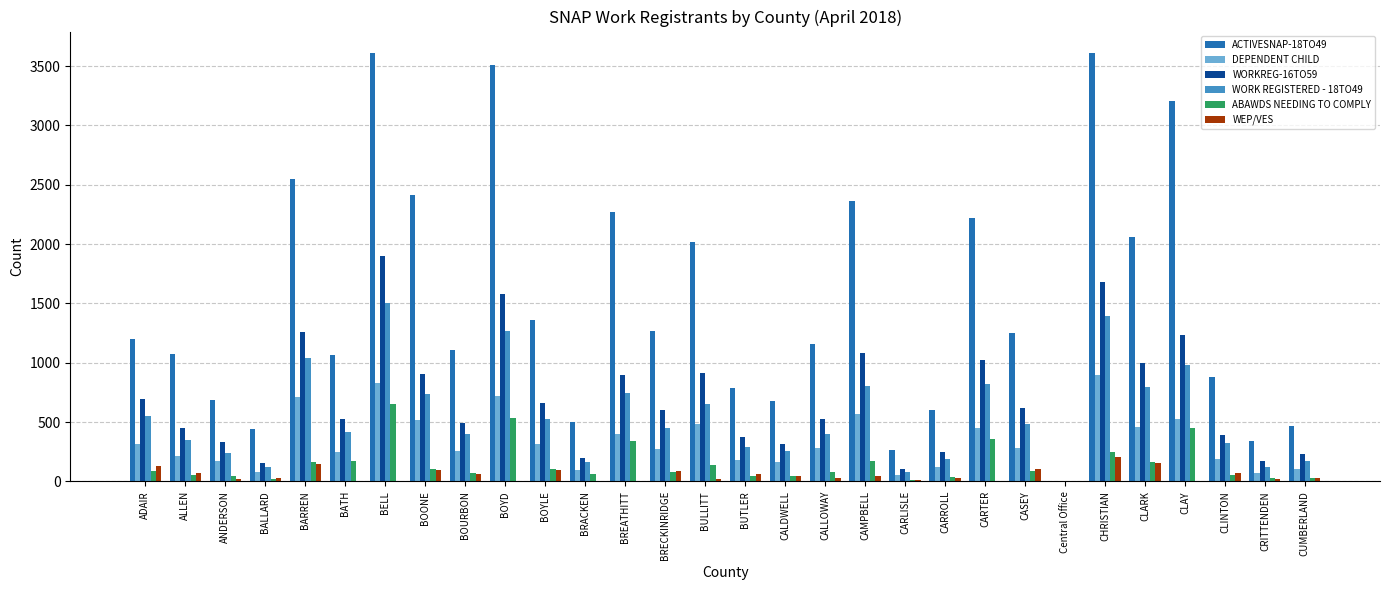

What is the greatest value displayed?

3610